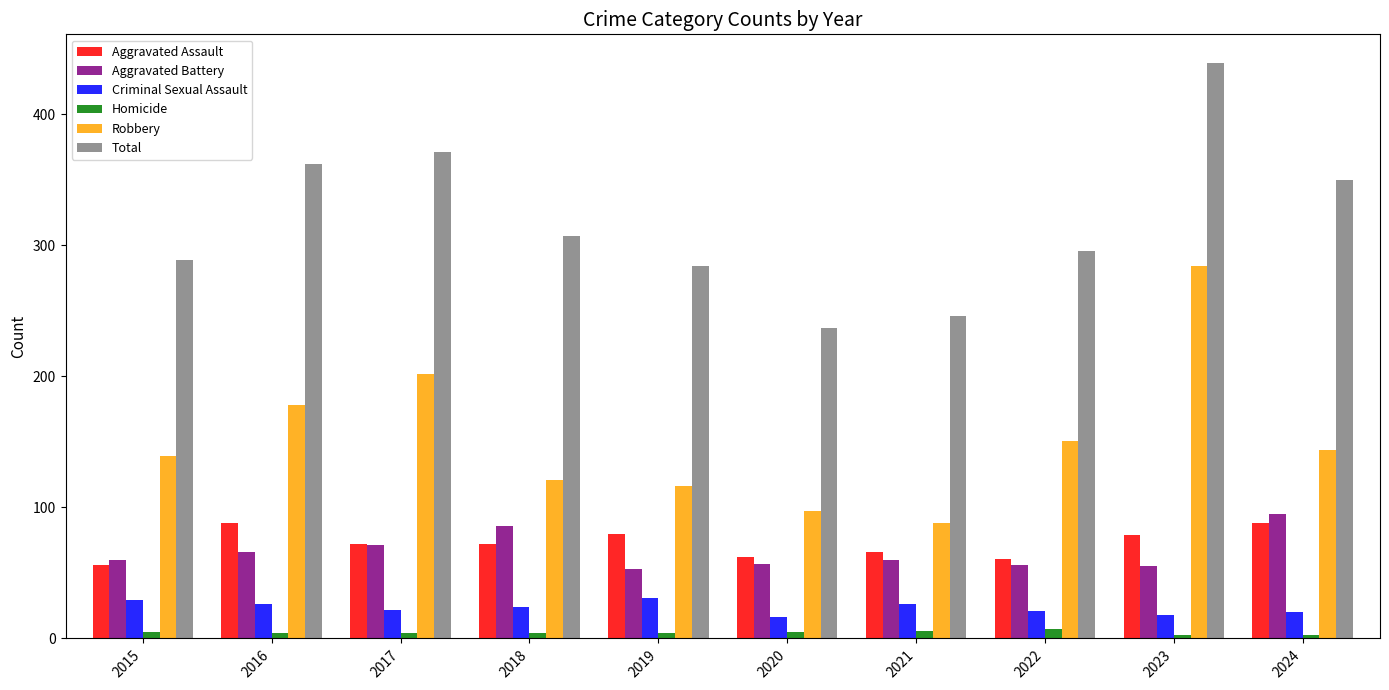

What is the difference between the maximum and minimum values in the Robbery series?

196